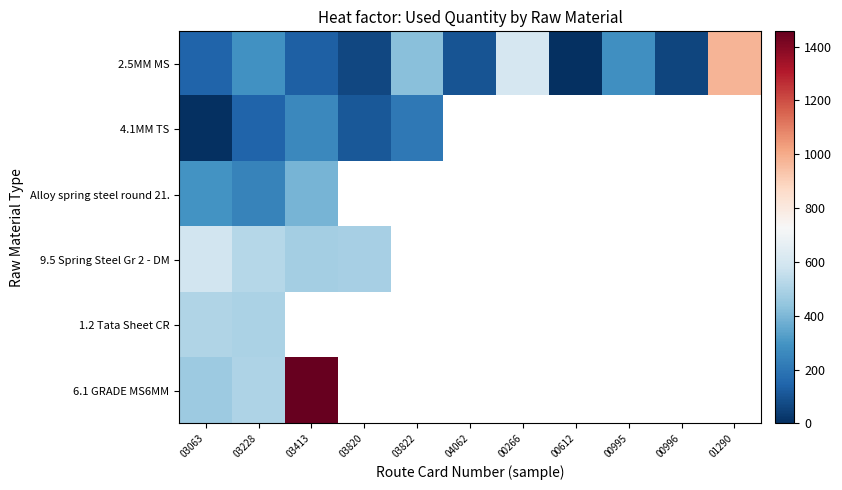

List the series in order of their peak value, highest first.

6.1 GRADE MS6MM, 2.5MM MS, 9.5 Spring Steel Gr 2 - DM, 1.2 Tata Sheet CR, Alloy spring steel round 21., 4.1MM TS